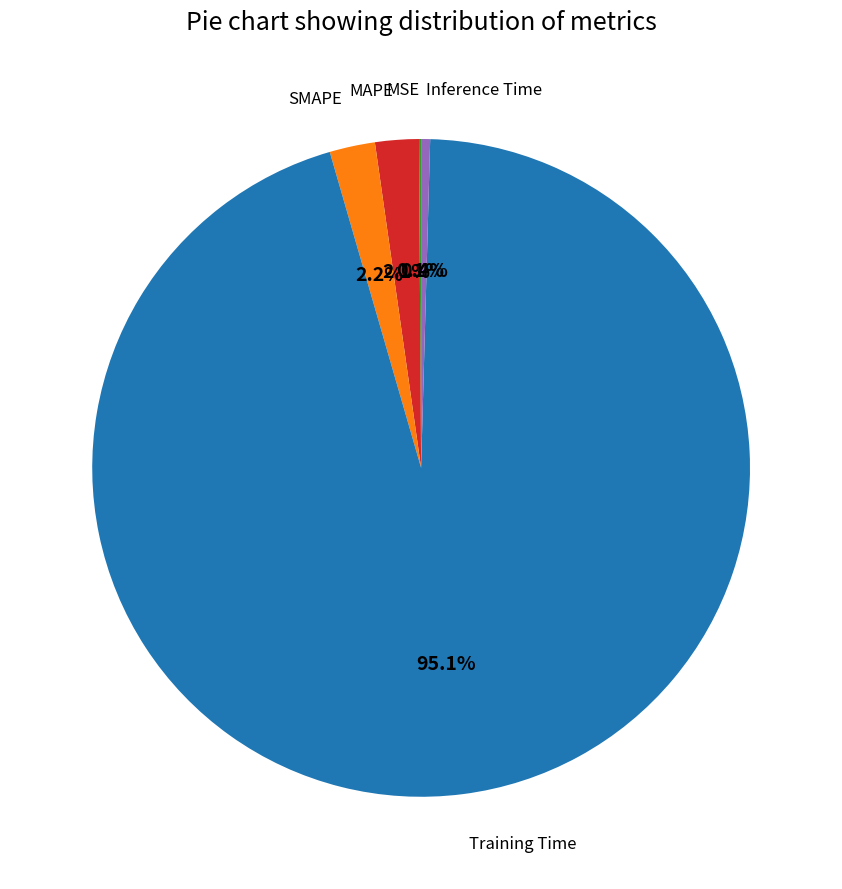

Is there a majority slice in this chart?

Yes